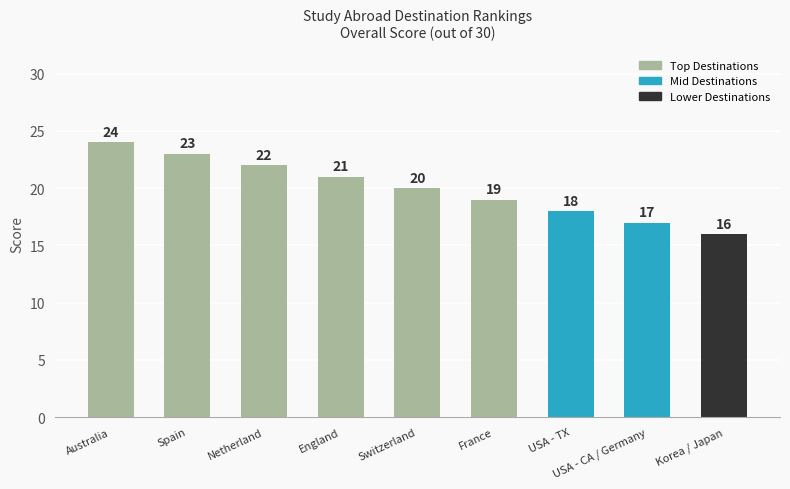

What is the label of the 2nd bar from the right?

USA - CA / Germany